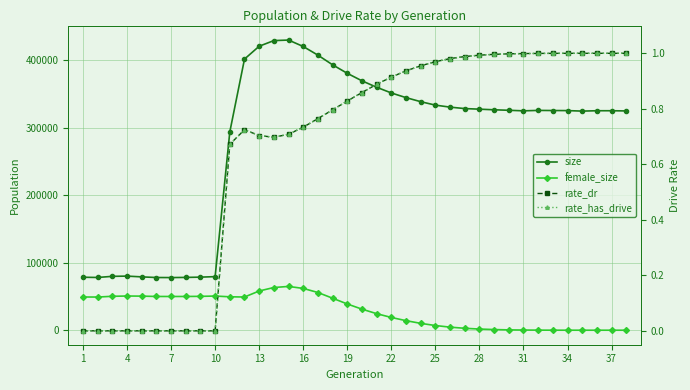

How many lines are shown in the chart?

4